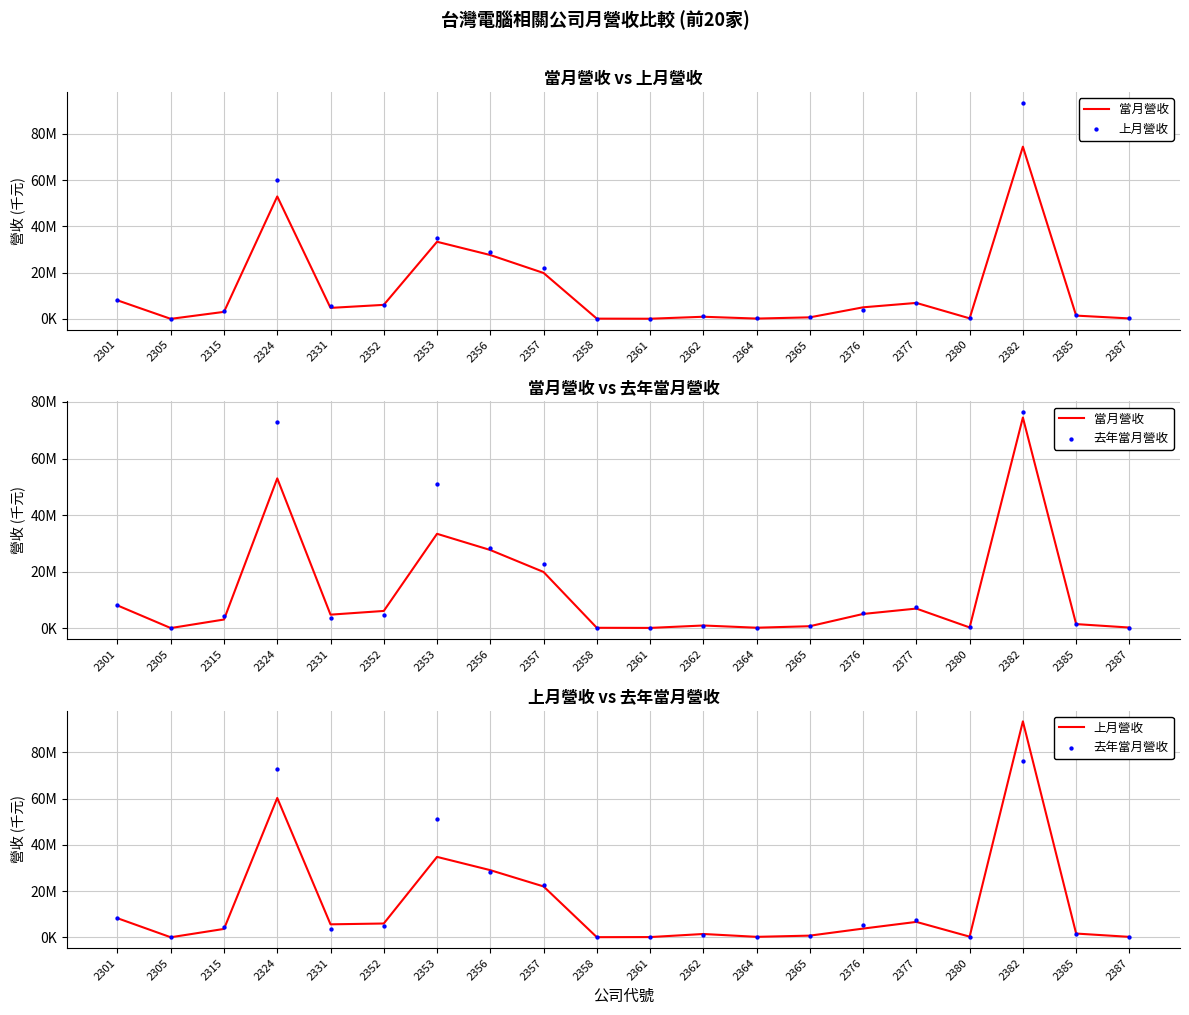

Which series has the largest total across all categories?

去年當月營收